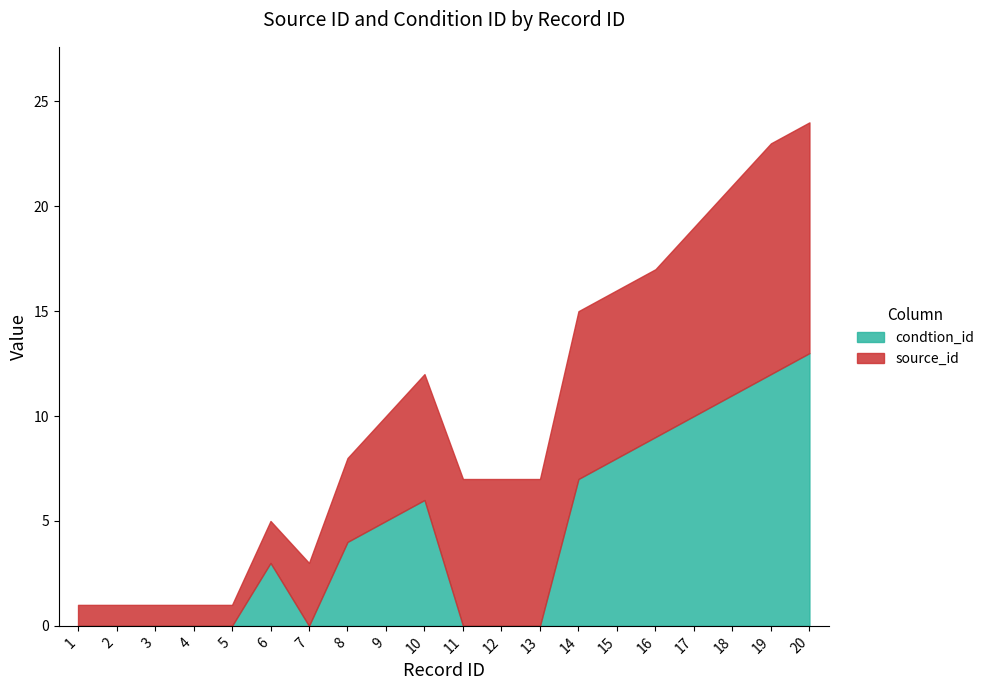

What is the difference between the maximum and second lowest values?

13